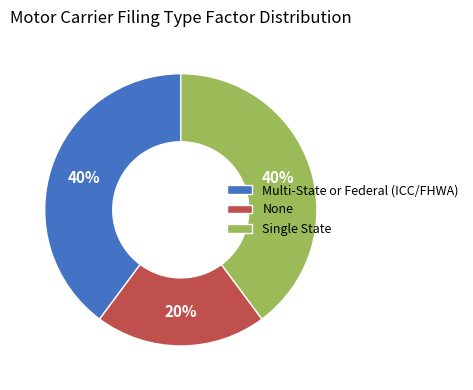

Does any single category account for the majority?

No